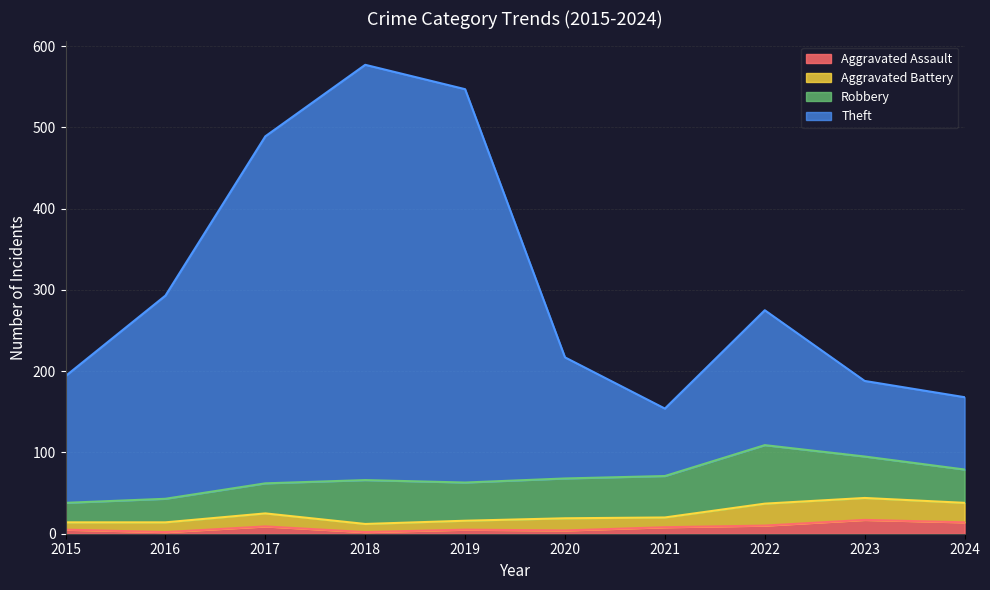

Is it true that Aggravated Assault equals 5 at 2017?

False